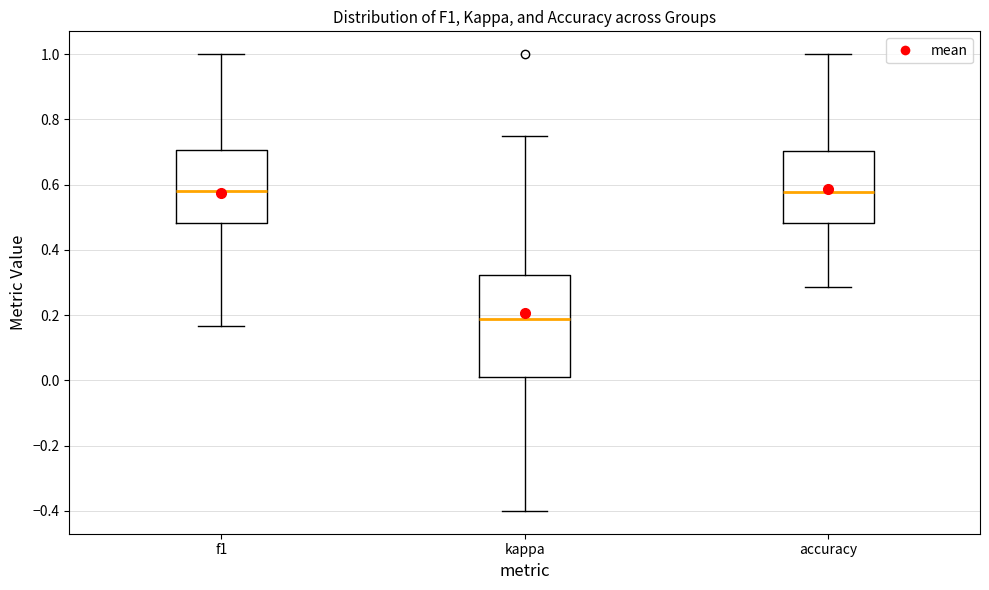

Reading left to right, read every box against the y-axis: the position of its median line, the range the box covers, and the ends of its whiskers. The values are not printed on the chart, so give them approximately, as read against the axis.

f1: median 0.58, box 0.48 to 0.70, whiskers 0.16 to 1.00
kappa: median 0.18, box 0.02 to 0.32, whiskers -0.40 to 0.76
accuracy: median 0.58, box 0.48 to 0.70, whiskers 0.28 to 1.00